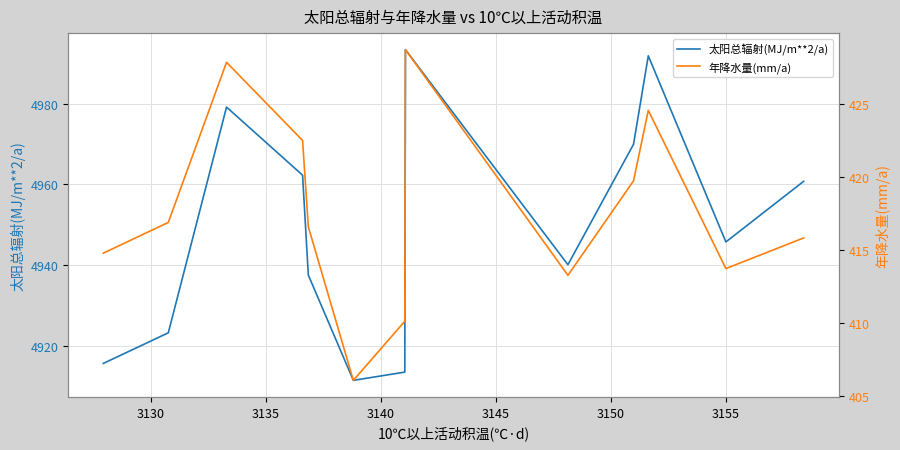

What is the difference between the maximum and minimum values in the 太阳总辐射(MJ/m**2/a) series?

81.9